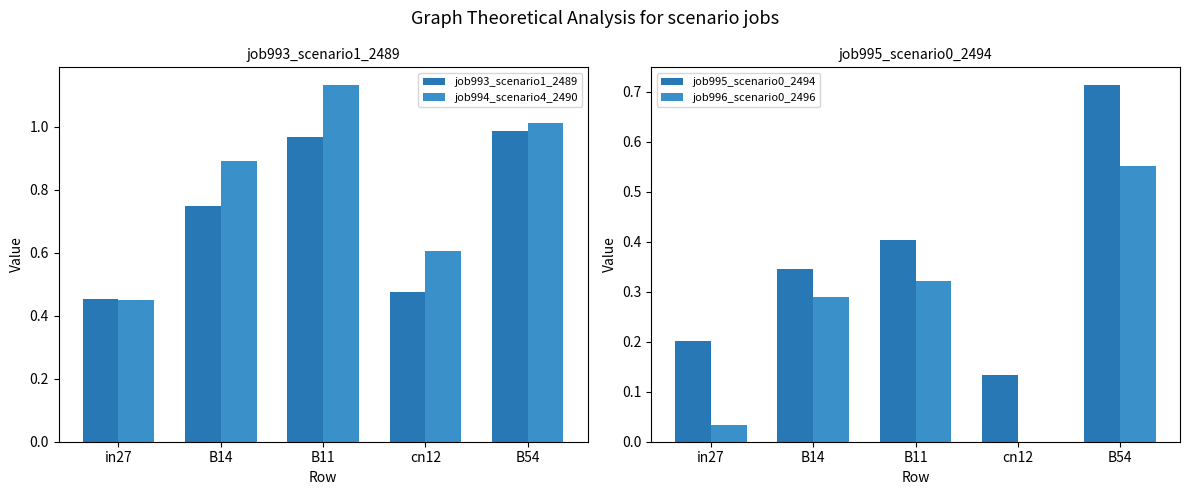

Are the bars grouped side by side (vs. stacked)?

Yes